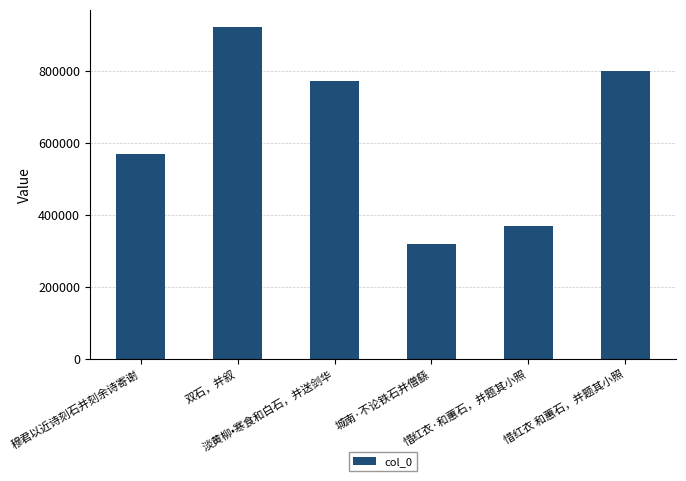

True or false: the data shows 385037 at 穆君以近诗刻石并刻余诗寄谢.

False